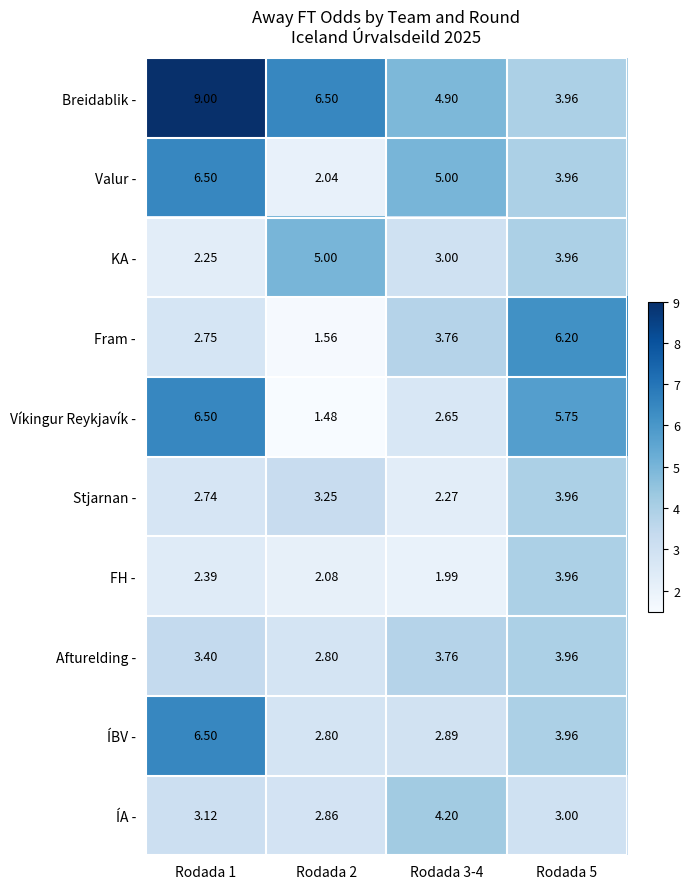

Which series has the largest total across all categories?

Breidablik -